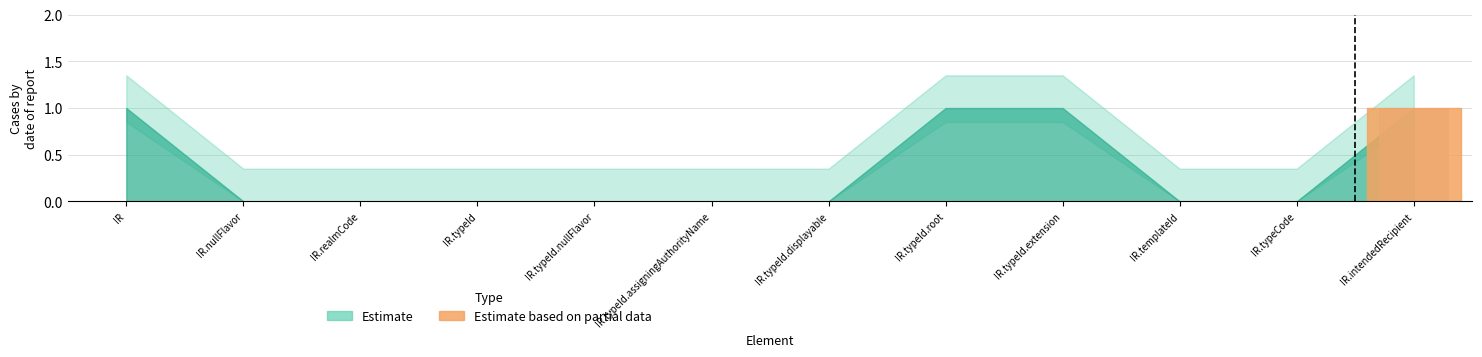

True or false: the data shows 0 at IR.

True